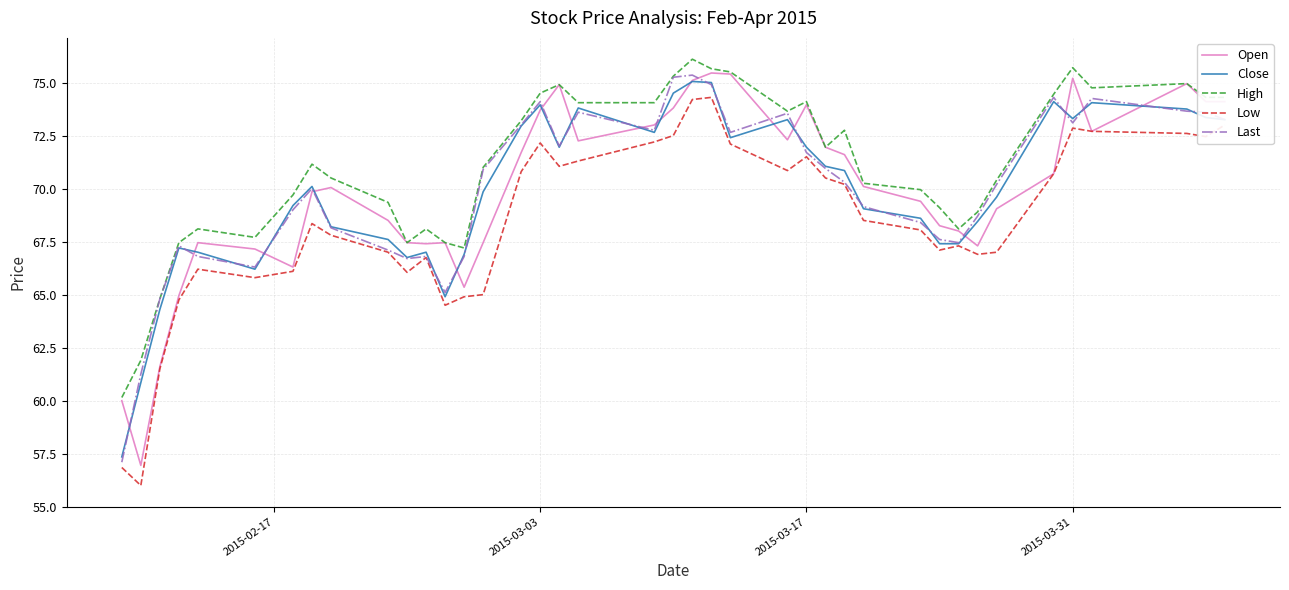

Which series has the widest spread of values?

Open